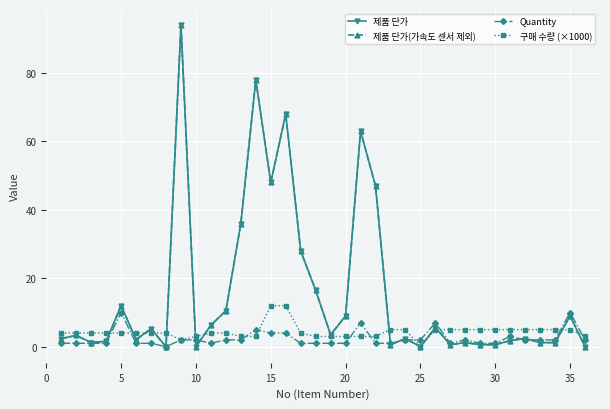

Which series ends up on top after the final intersection of 제품 단가(가속도 센서 제외) and Quantity?

Quantity